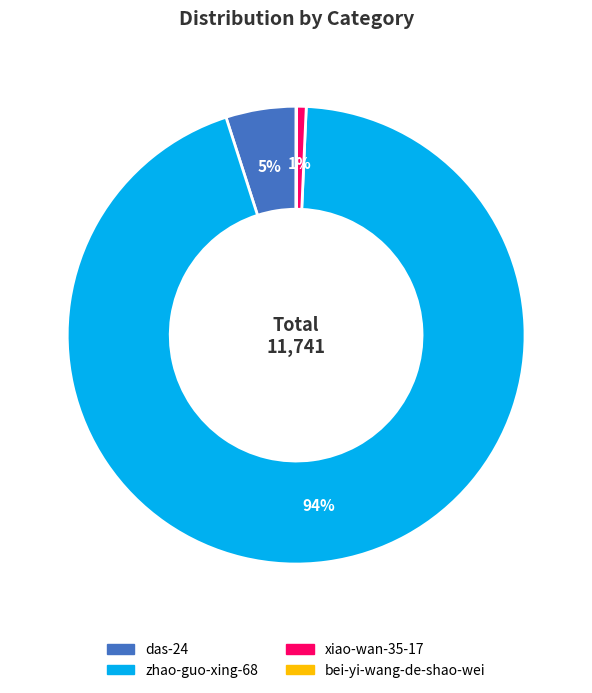

To the nearest percent, what is the combined percentage of zhao-guo-xing-68 and xiao-wan-35-17?

95%